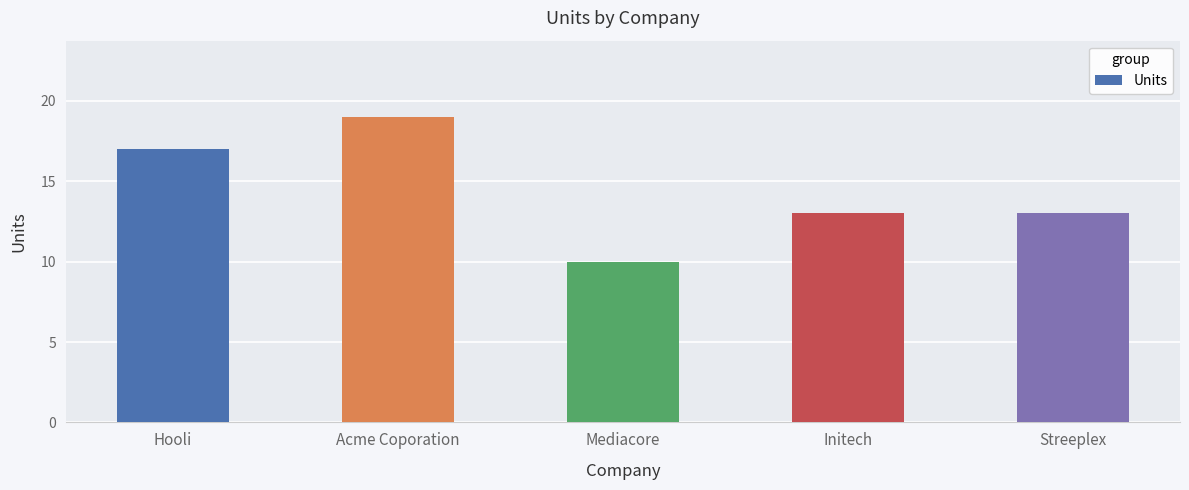

Approximately how many times larger is the value at Acme Coporation compared to Mediacore?

1.9